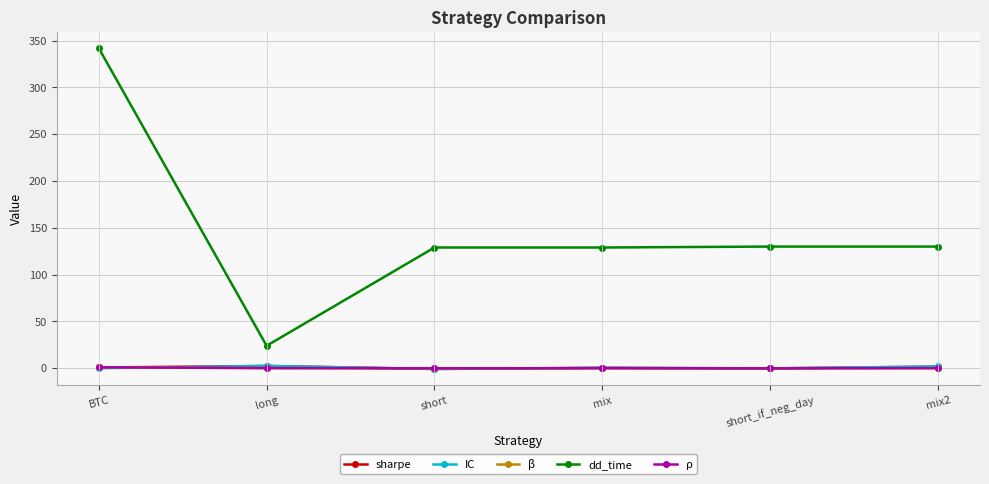

Which series has the largest total across all categories?

dd_time